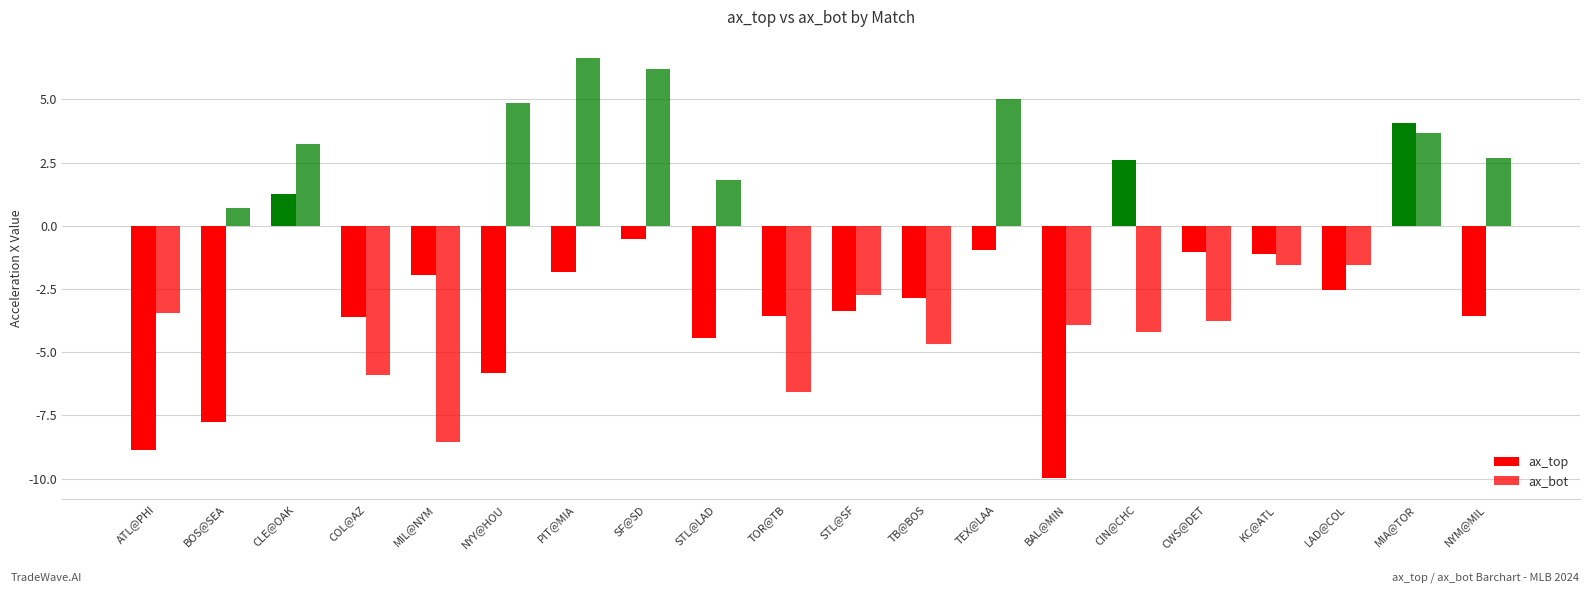

What position from the left is MIA@TOR?

19